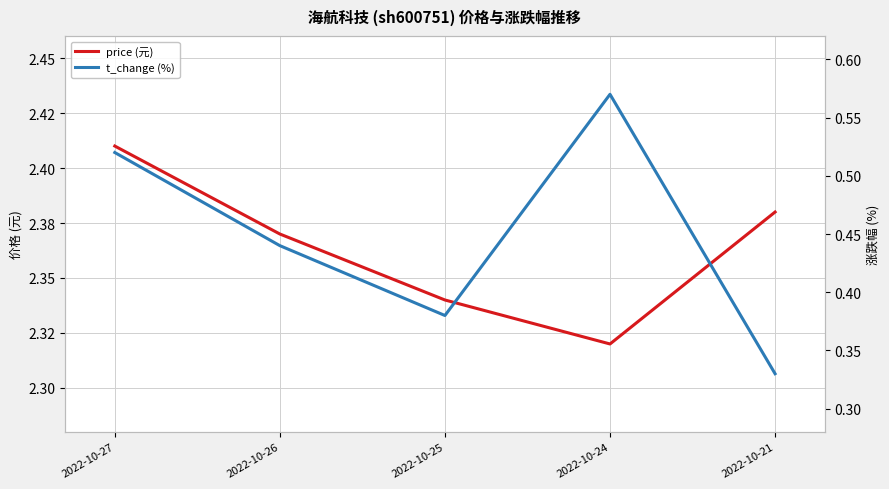

Rank the series at 2022-10-24 from highest to lowest value.

price, t_change